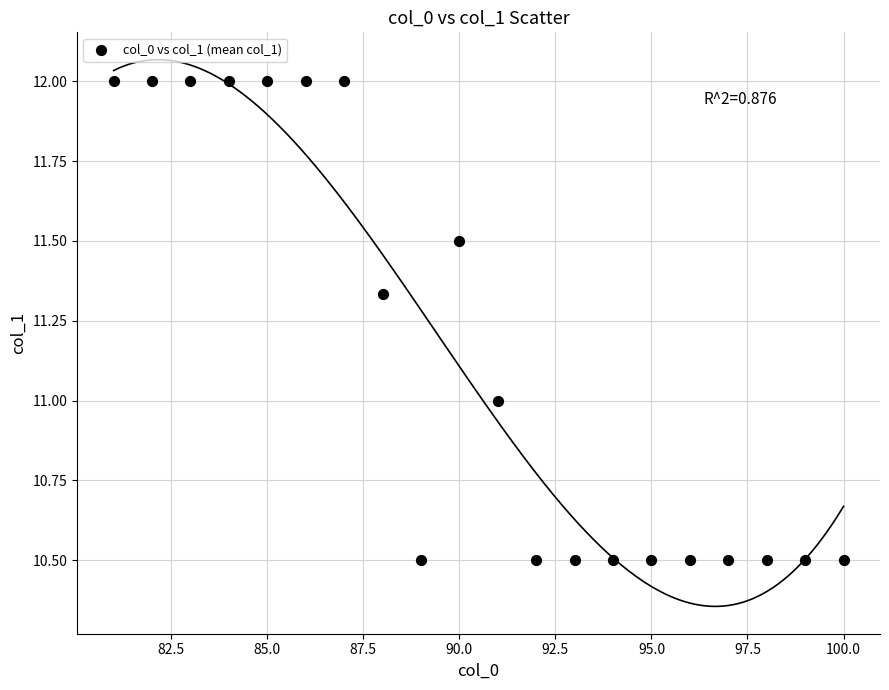

What is the range of Y values (max minus min)?

1.5